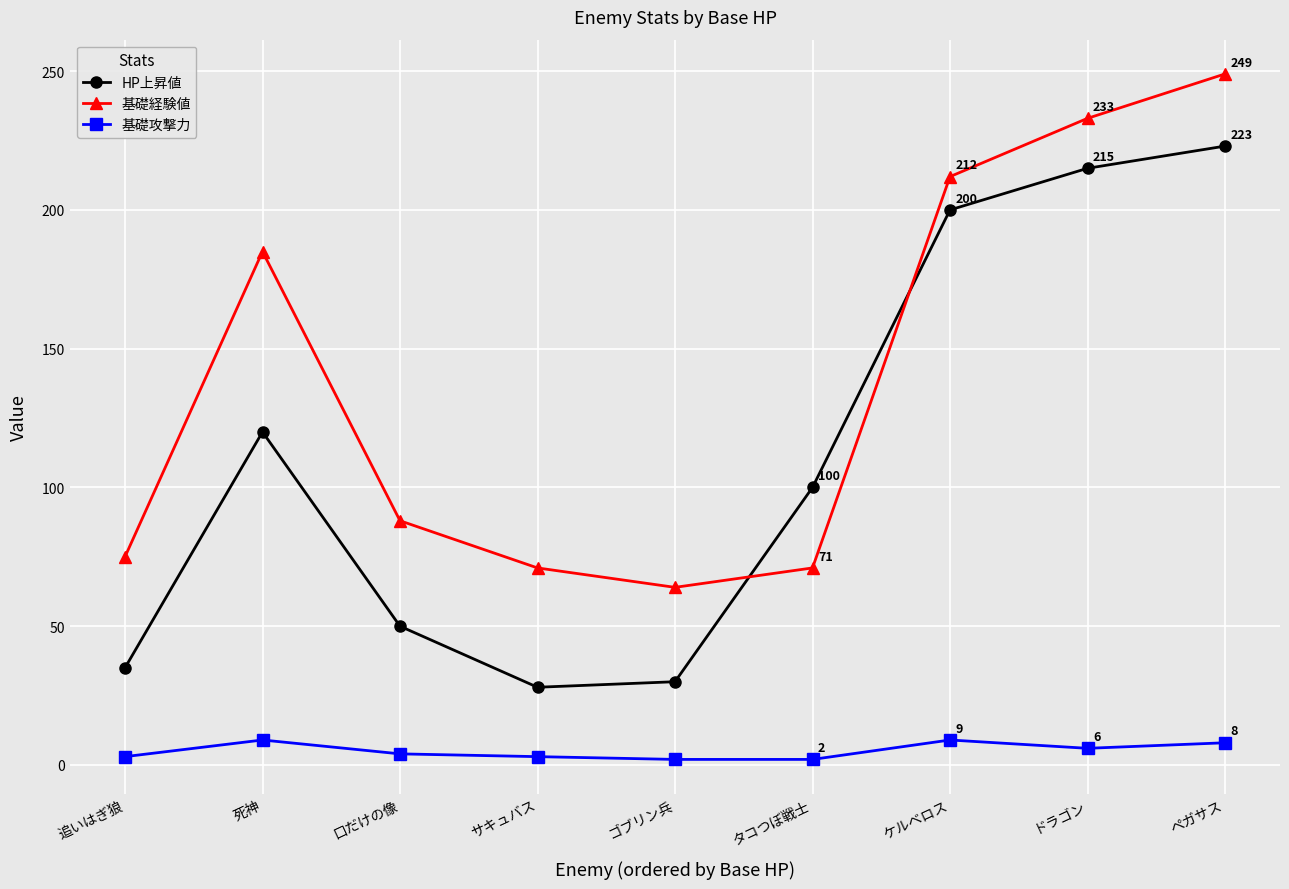

Where does the 基礎経験値 series first go above 88?

死神